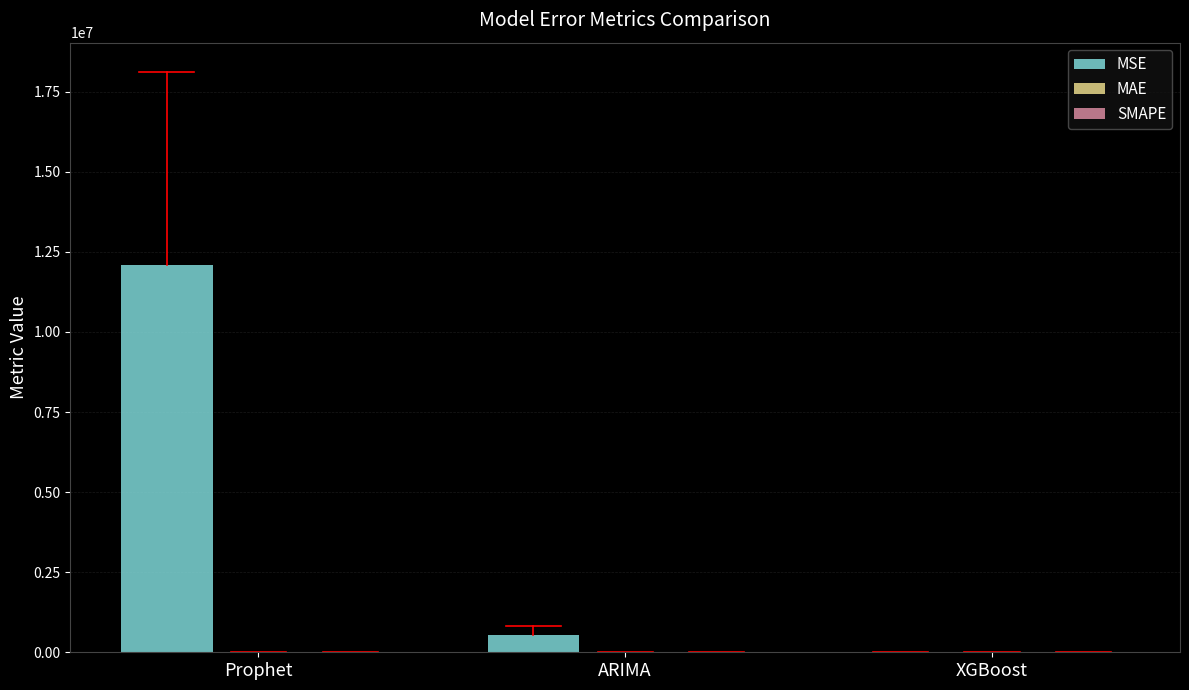

Is it true that MSE equals 543057.2 at ARIMA?

True